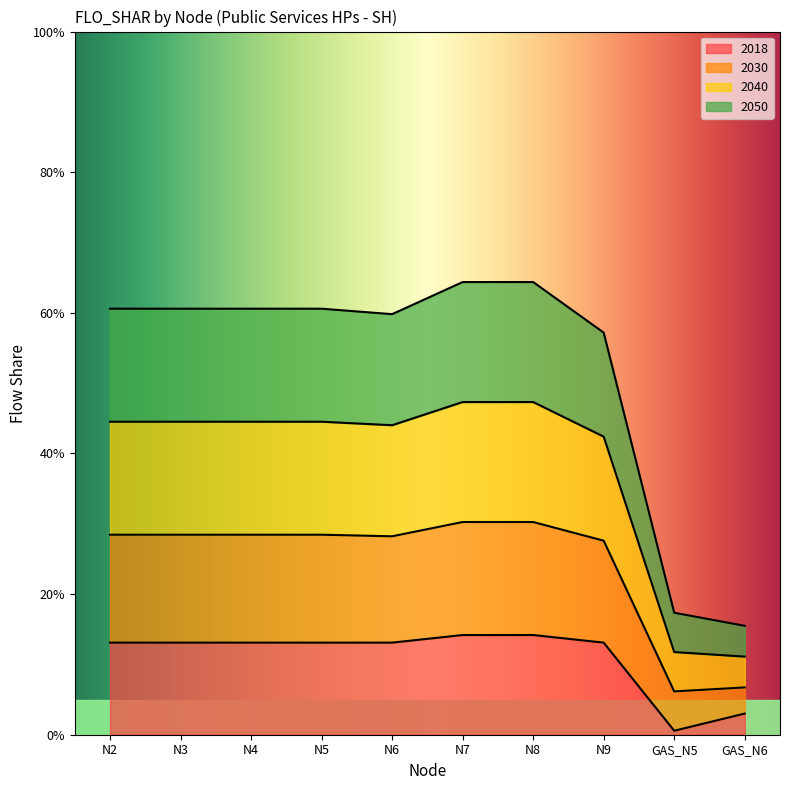

The 2040 series shows 0.1 at GAS_N5. True or false?

True